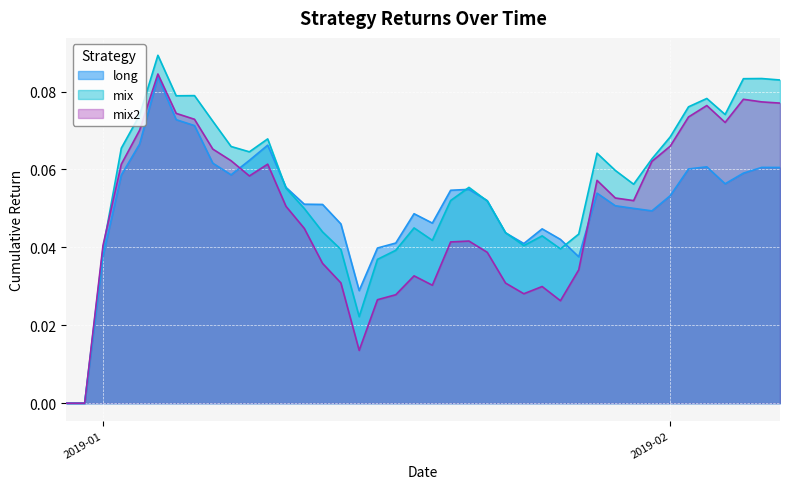

True or false: long and mix intersect in this chart.

True